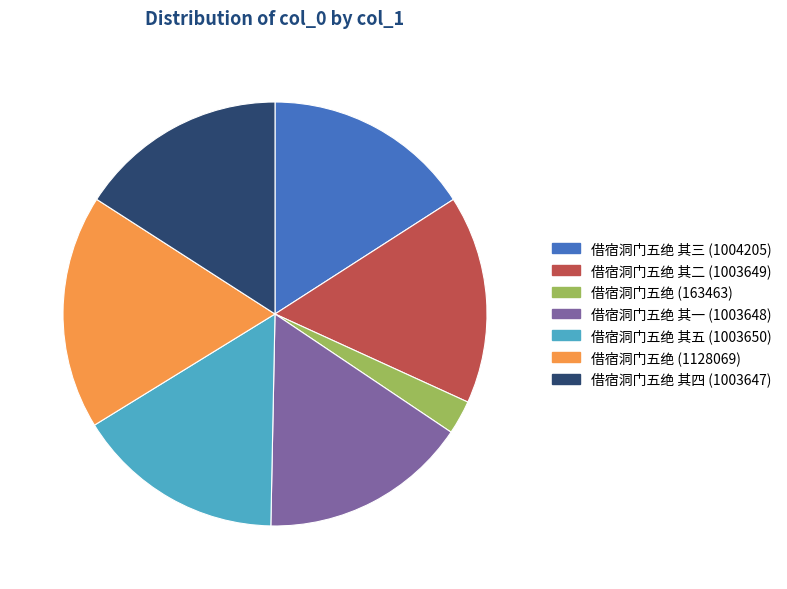

Which has a higher value, 借宿洞门五绝 (163463) or 借宿洞门五绝 其二 (1003649)?

借宿洞门五绝 其二 (1003649)